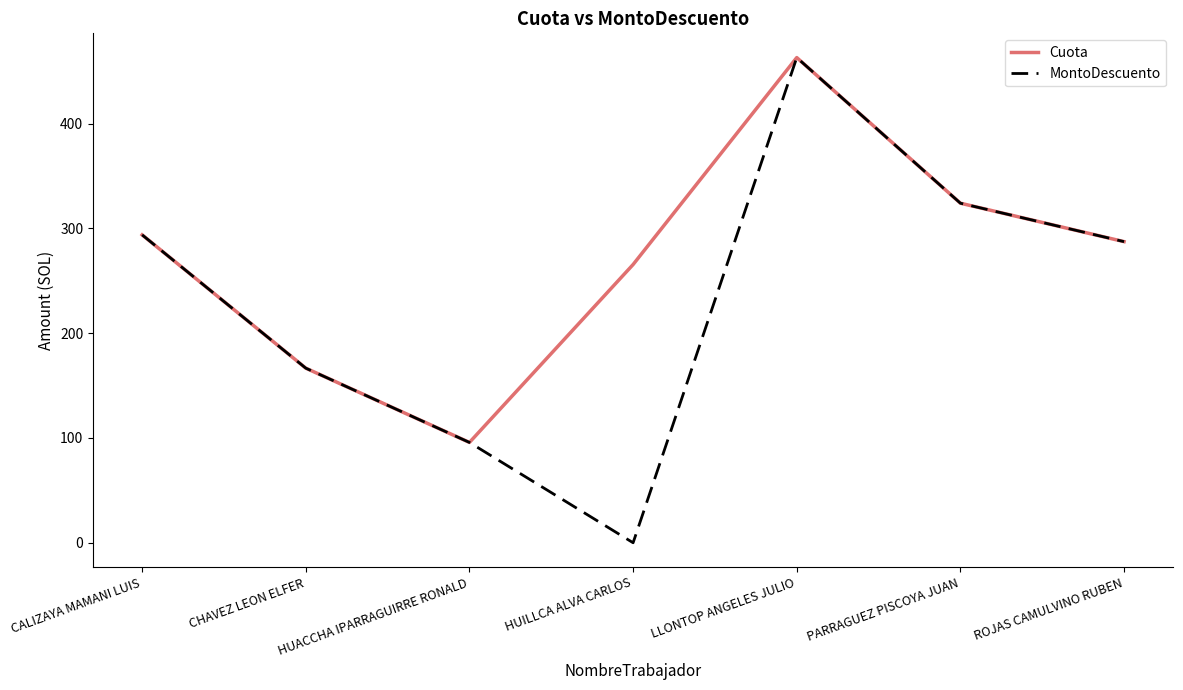

At how many categories does at least one series exceed 309?

2